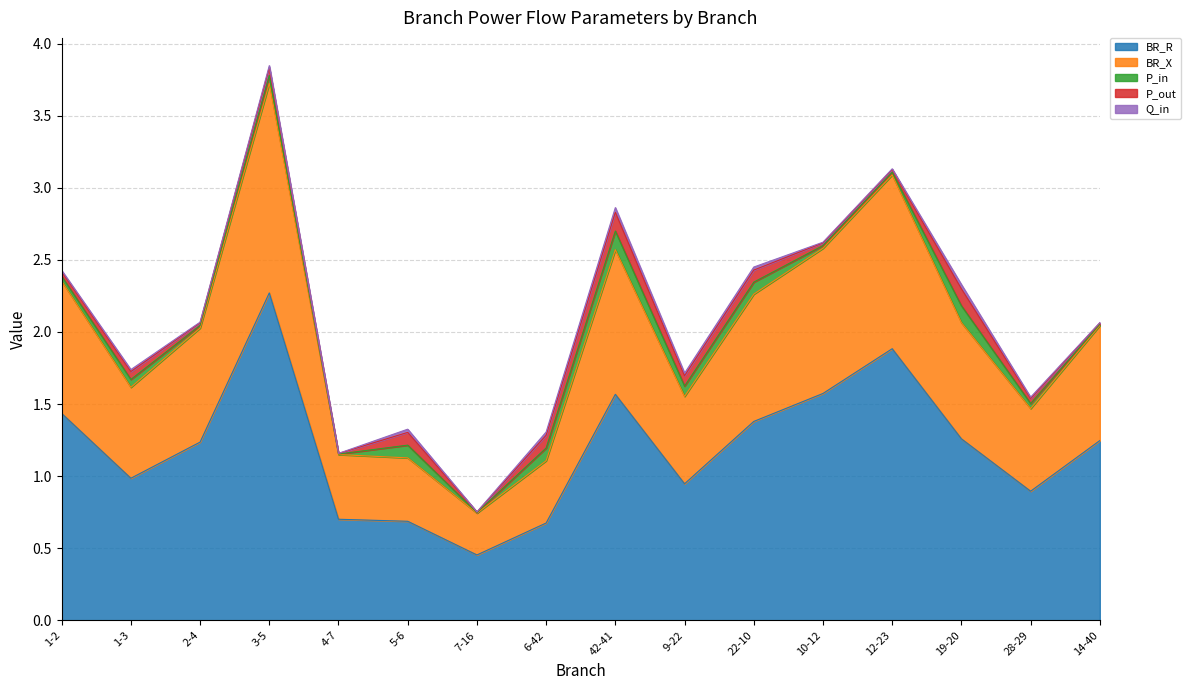

What is the average value of the BR_X series?

0.8